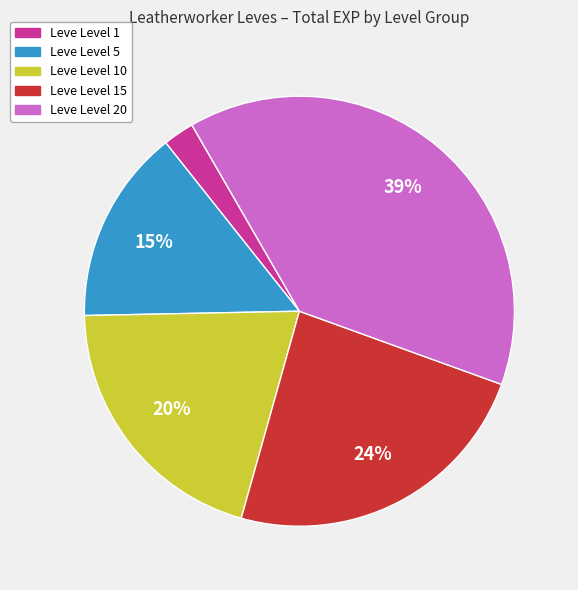

Does any single category account for the majority?

No